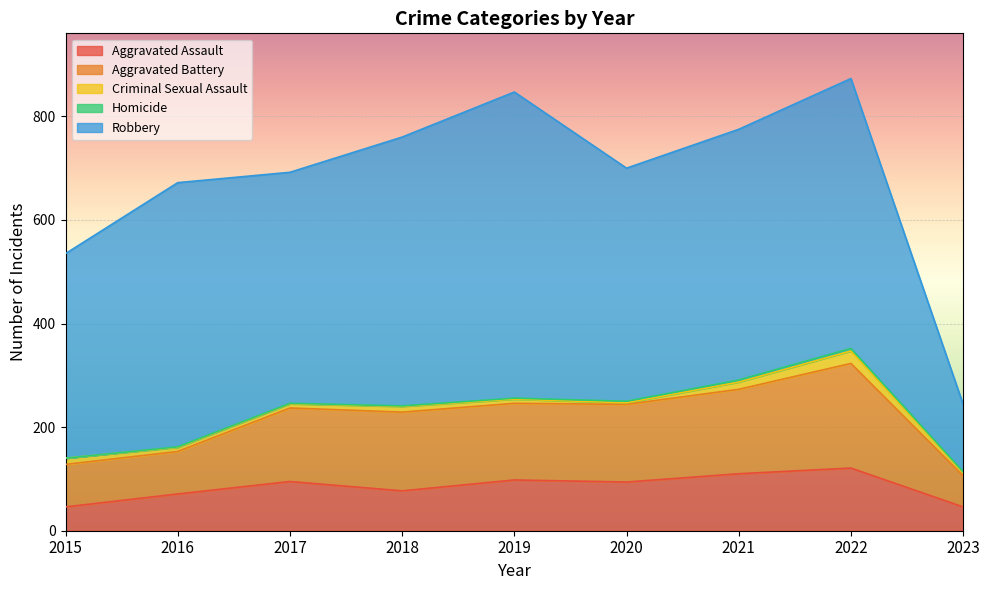

How many lines are shown in the chart?

5